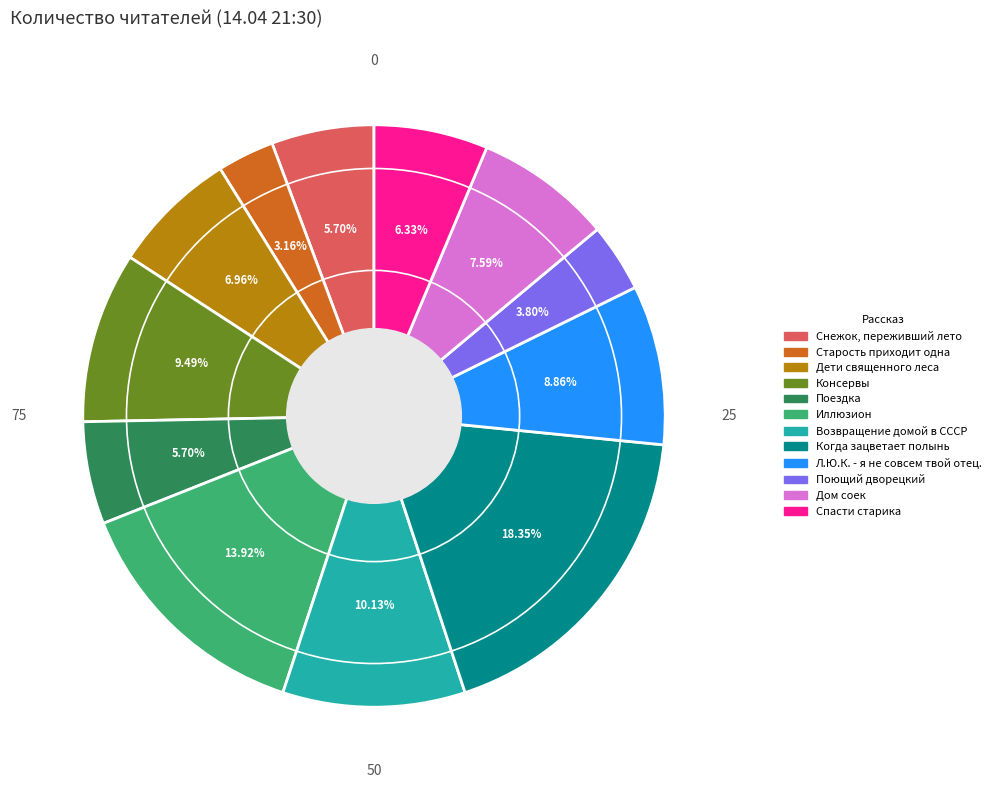

What is the ratio of the value at Дом соек to the value at Когда зацветает полынь?

0.4